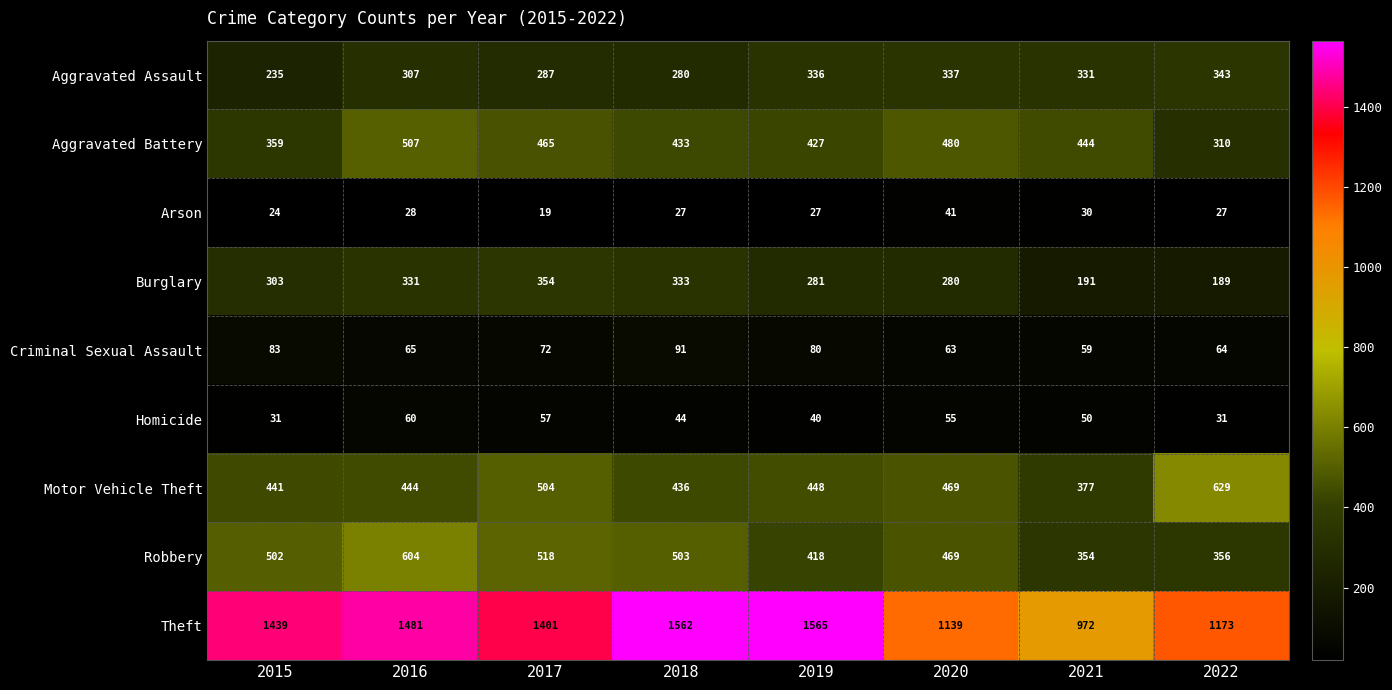

List the labels in order of Theft value, smallest first.

2021, 2020, 2022, 2017, 2015, 2016, 2018, 2019